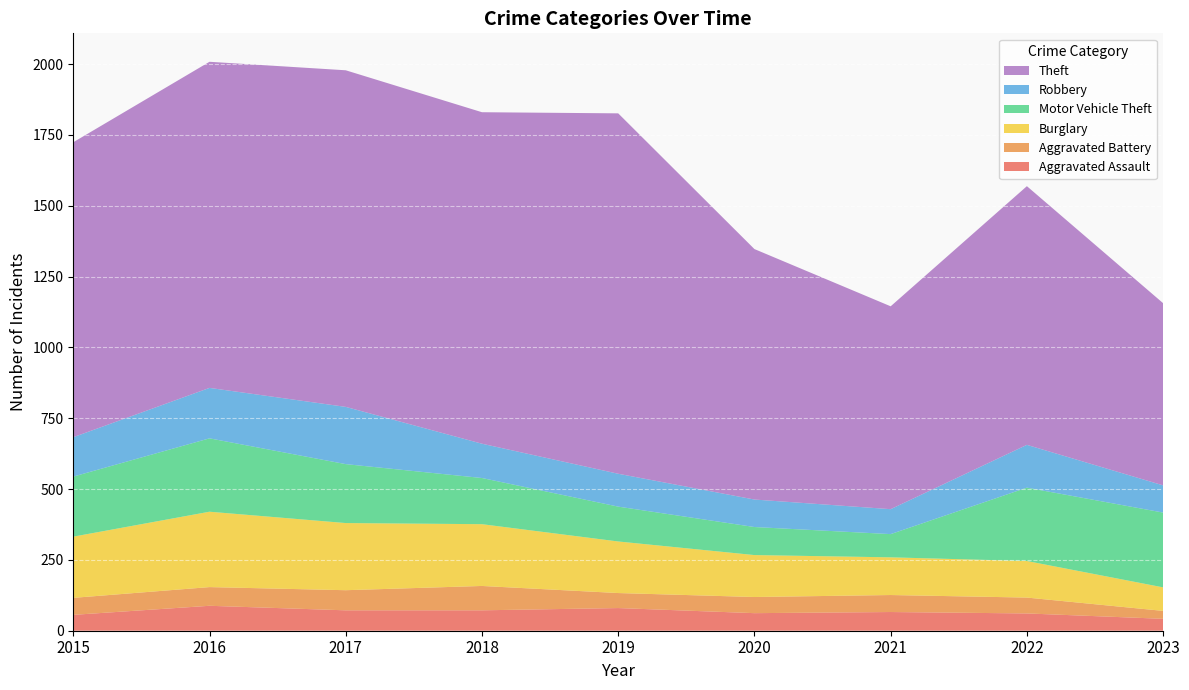

Reading right to left, transcribe all the data shown in this chart.

Aggravated Assault: 42	61	66	62	80	72	72	88	56
Aggravated Battery: 28	56	60	57	53	86	71	66	60
Burglary: 83	129	133	148	182	218	237	266	216
Motor Vehicle Theft: 264	259	82	99	123	163	208	259	212
Robbery: 96	151	88	97	116	121	202	178	139
Theft: 643	913	716	884	1272	1170	1188	1151	1041